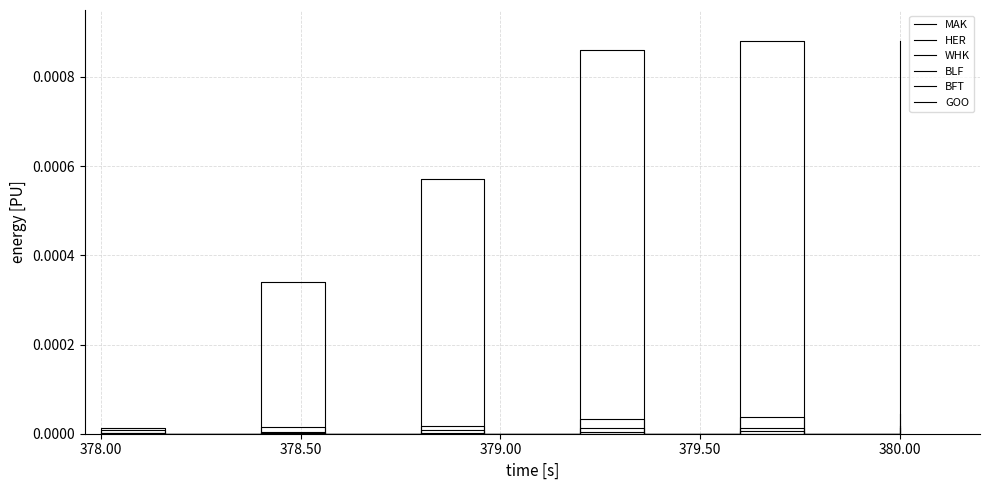

What is the label of the 24th point from the right?

379.00